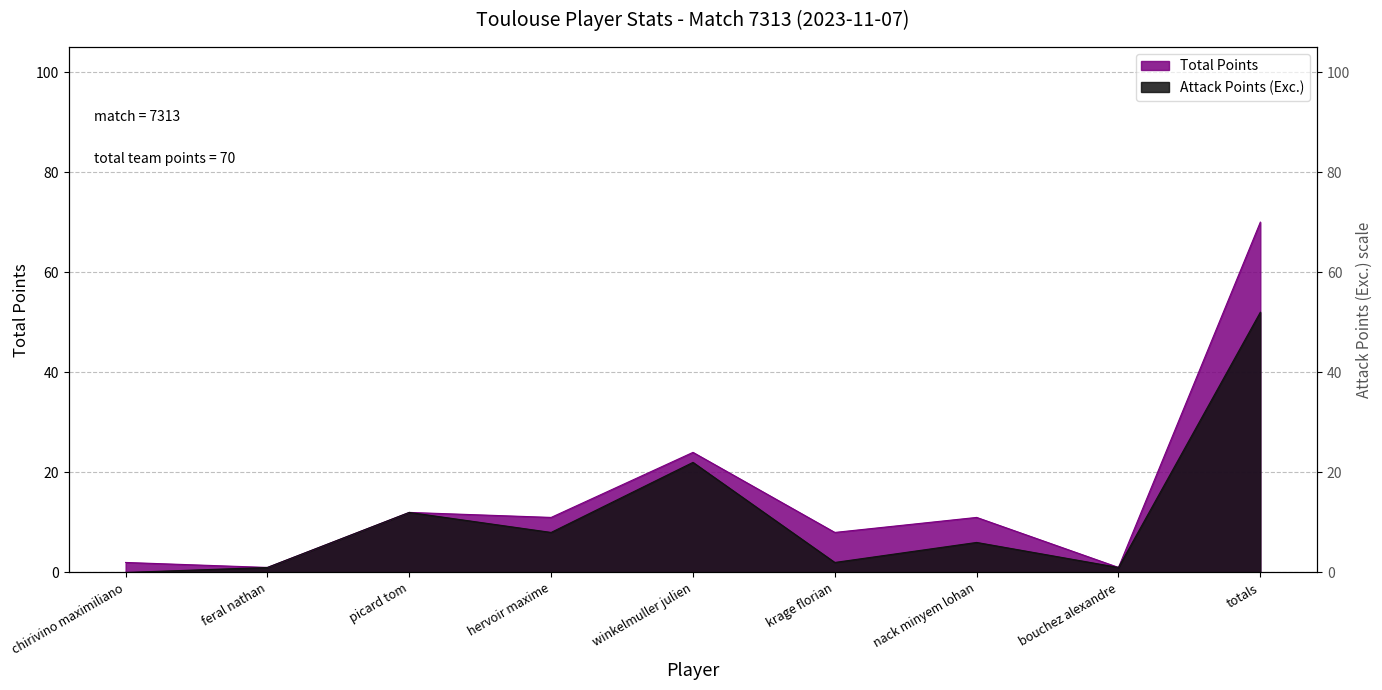

How many interior local peaks does the Total Points series have?

3